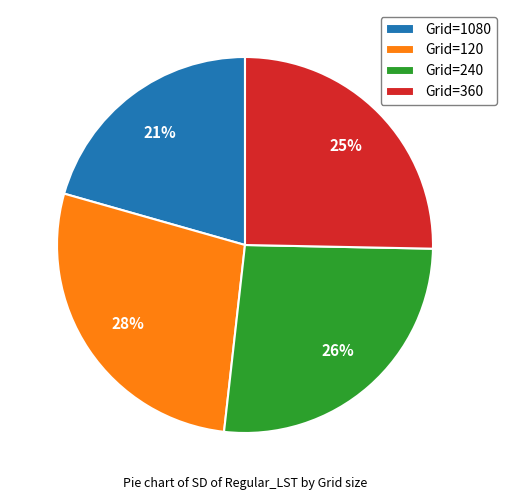

Is there a majority slice in this chart?

No